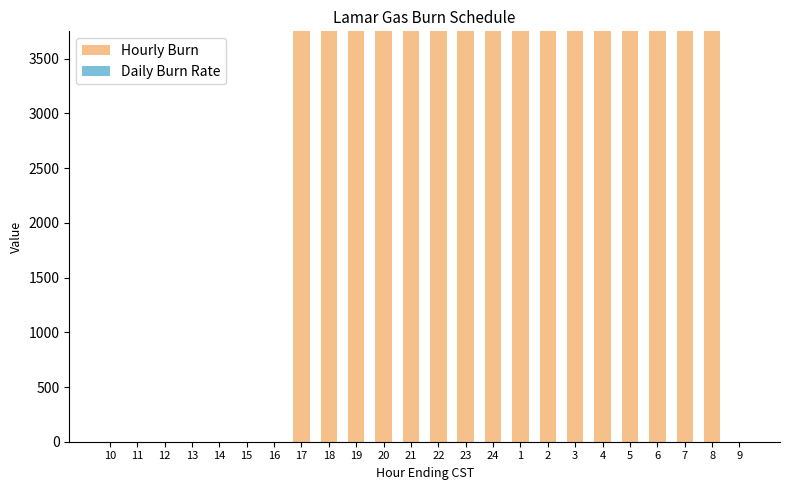

Is it true that the value at 21 is 3750?

True